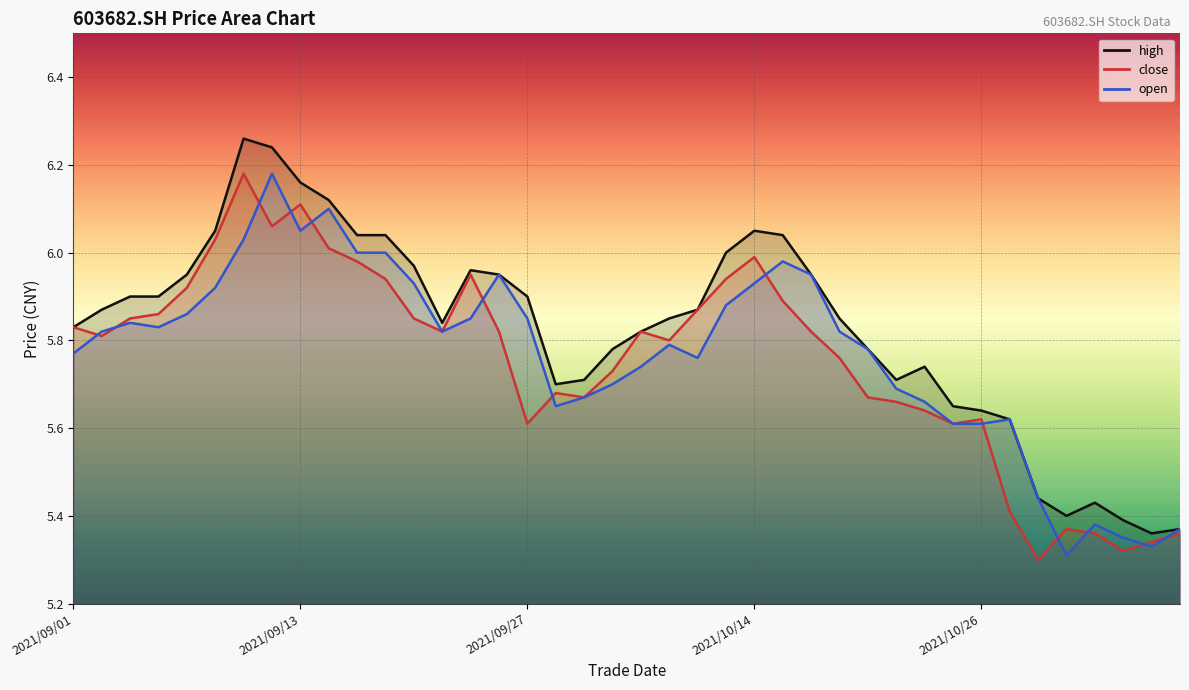

Rank the series at 2021/10/28 from highest to lowest value.

high, open, close